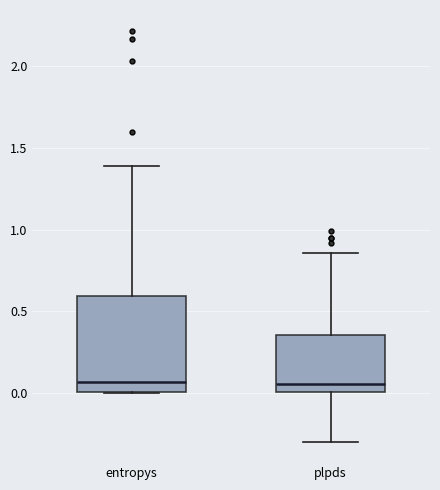

Reading left to right, transcribe this box plot: for each box, give where its median line is, the range the box spans, and where its two whiskers end, as read against the y-axis. The values are not printed on the chart, so give them approximately, as read against the axis.

entropys: median 0.05, box 0.00 to 0.60, whiskers 0.00 to 1.40
plpds: median 0.05, box 0.00 to 0.35, whiskers -0.30 to 0.85